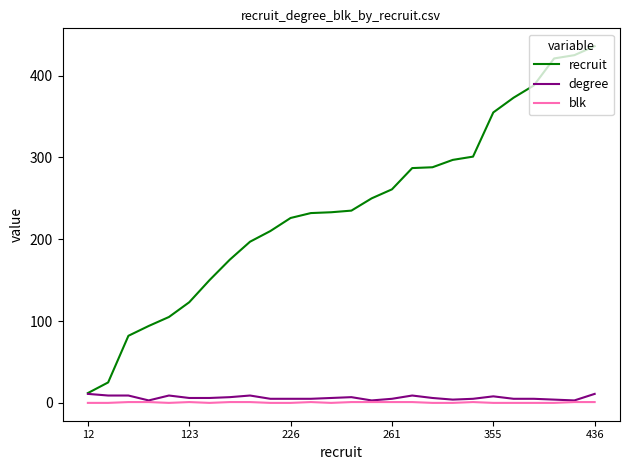

Which series has the largest total across all categories?

recruit